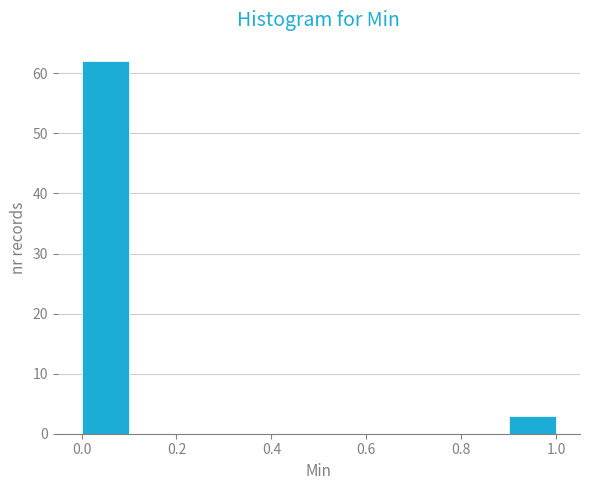

Reading left to right, list every bar in this chart as the range it spans on the x-axis followed by its height. The values are not printed on the chart, so give them approximately, as read against the axis.

0.0 to 0.1: 62
0.1 to 0.2: 0
0.2 to 0.3: 0
0.3 to 0.4: 0
0.4 to 0.5: 0
0.5 to 0.6: 0
0.6 to 0.7: 0
0.7 to 0.8: 0
0.8 to 0.9: 0
0.9 to 1.0: 3